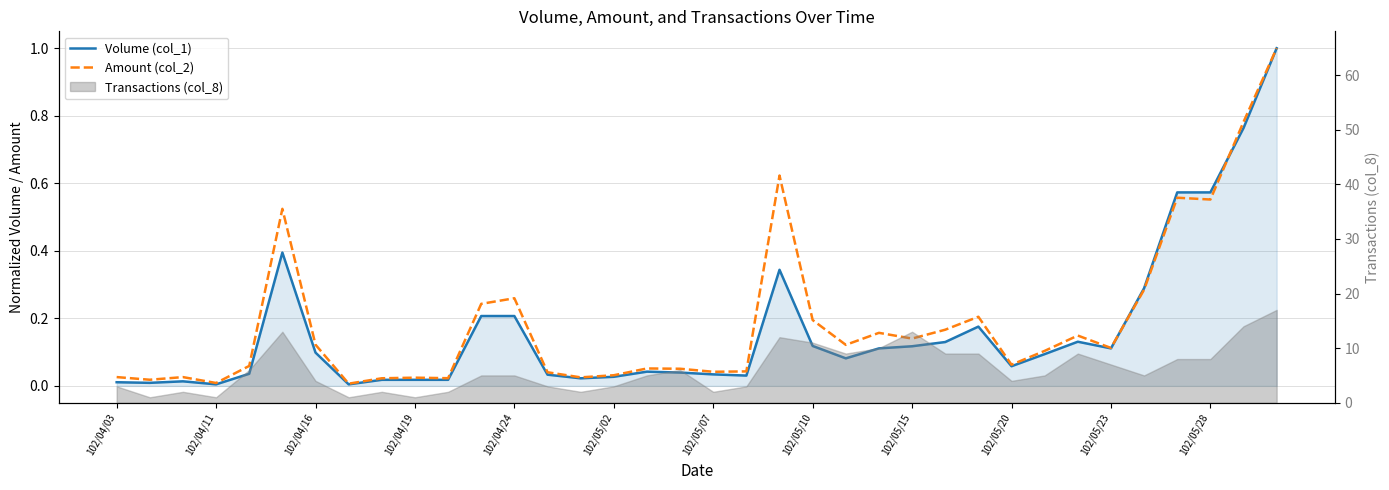

How many data points does each series have?

36